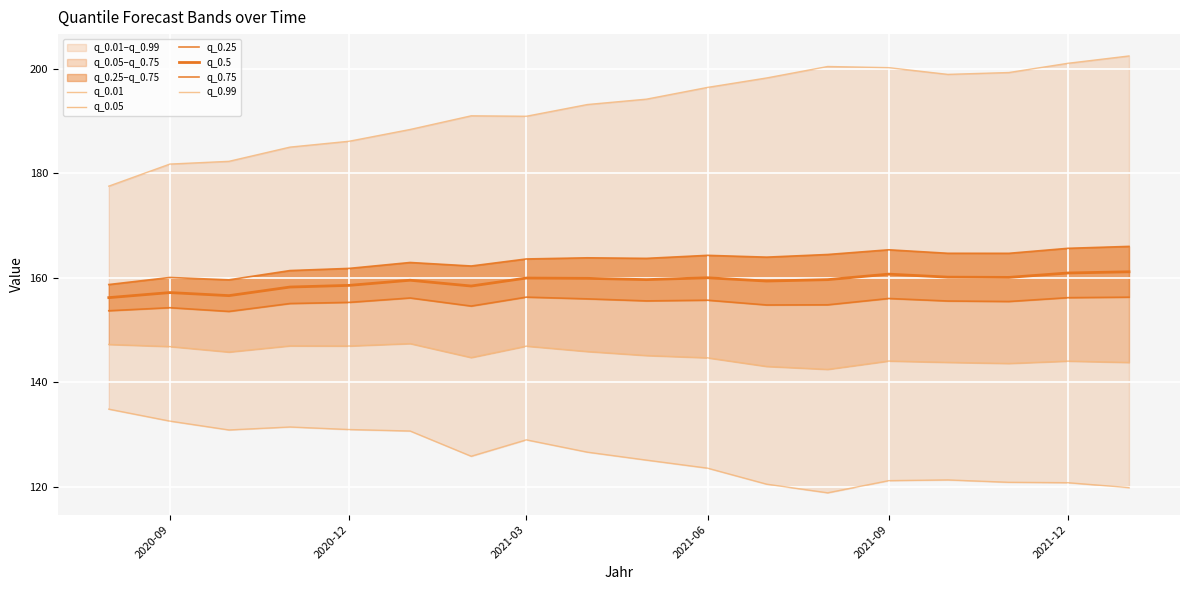

What is the value of the q_0.25 point at the 10th from the left?

155.6